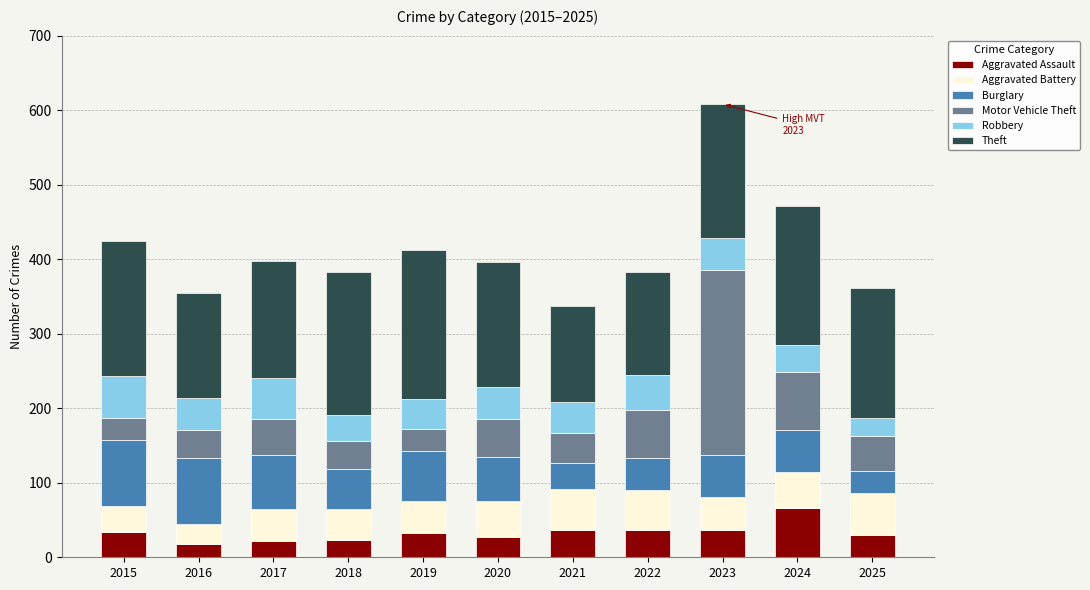

At which category is the sum across all series the highest?

2023